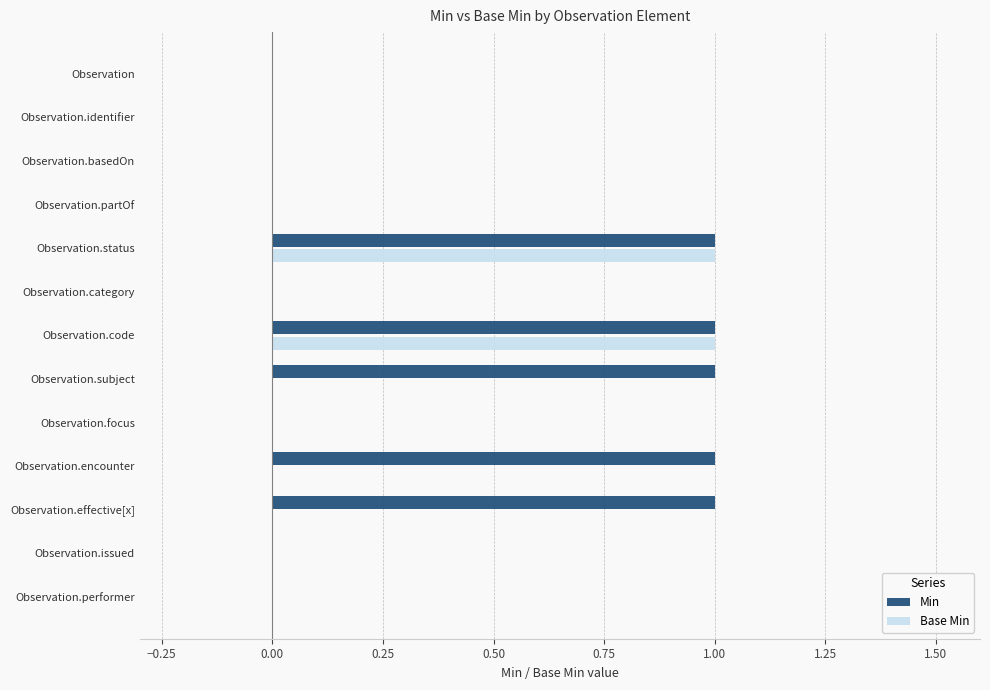

Which series has the largest total across all categories?

Min